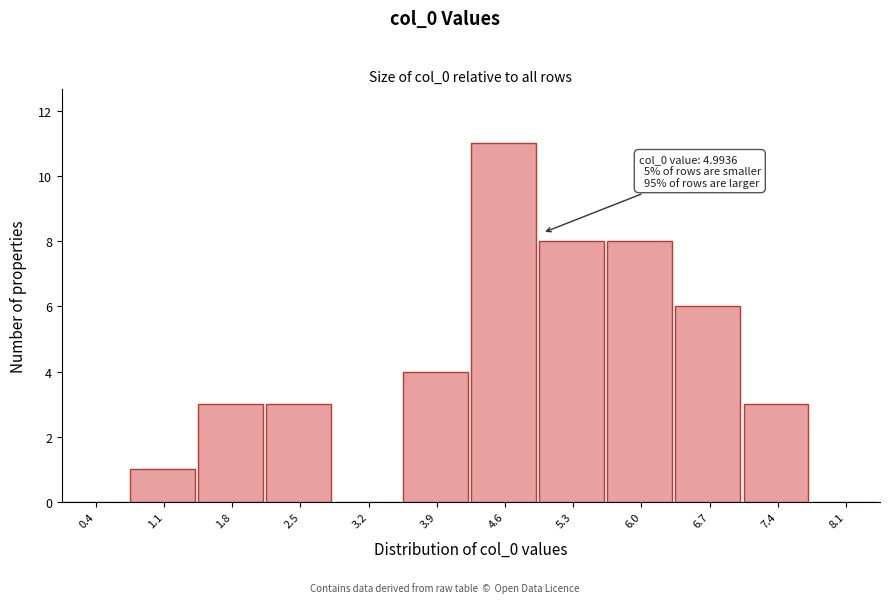

Over which range of the x-axis is the bar tallest?

4.3 to 5.0